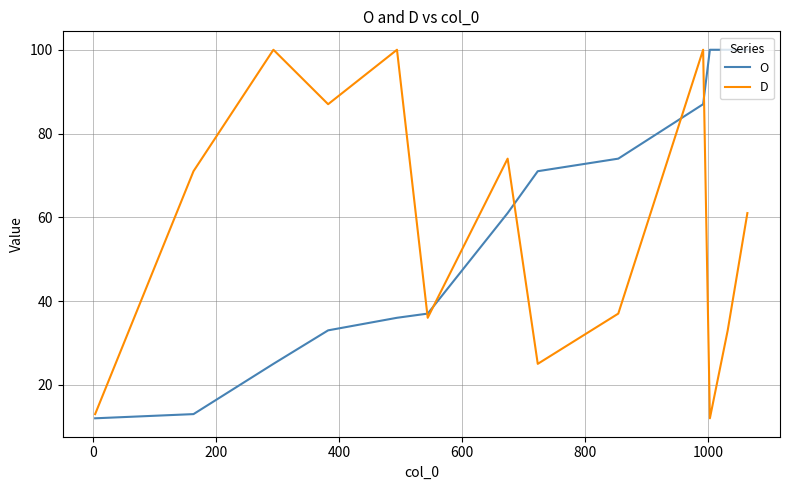

Which series ends up on top after the final intersection of O and D?

O